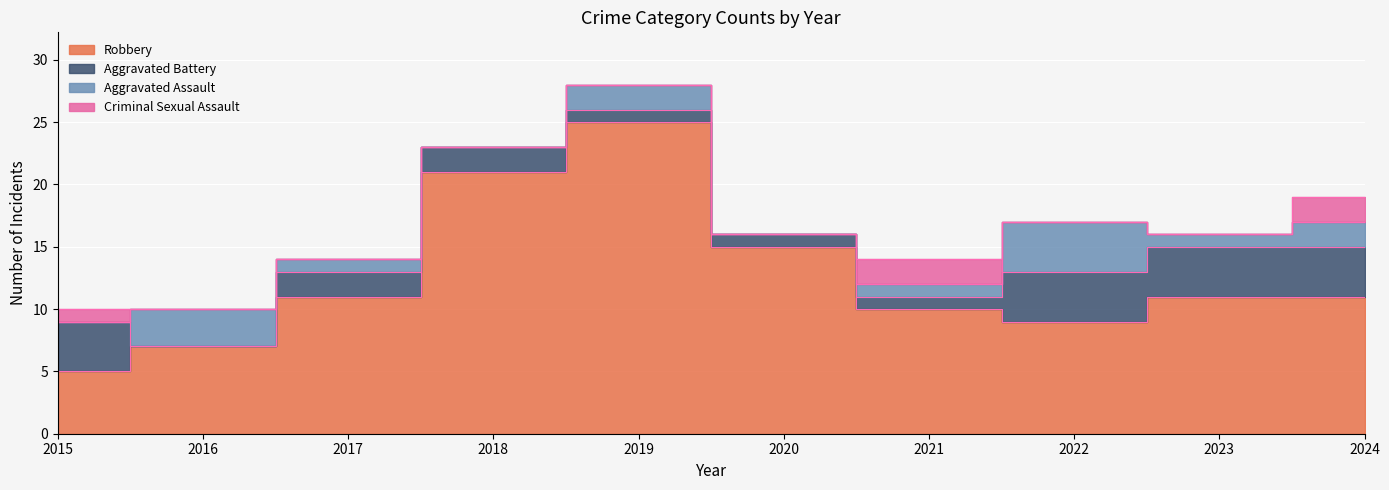

Where is Robbery nearest to the value 15?

2020